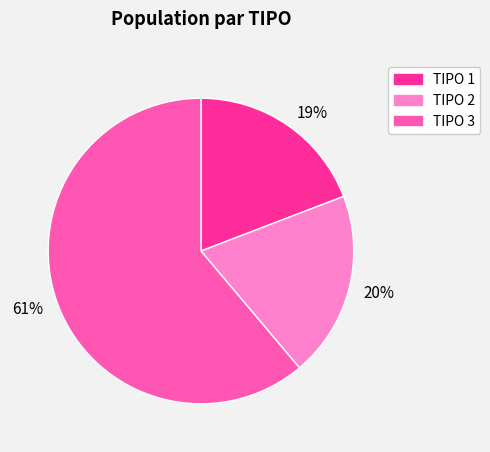

To the nearest percent, what is the difference between the largest and smallest slice percentages?

42%